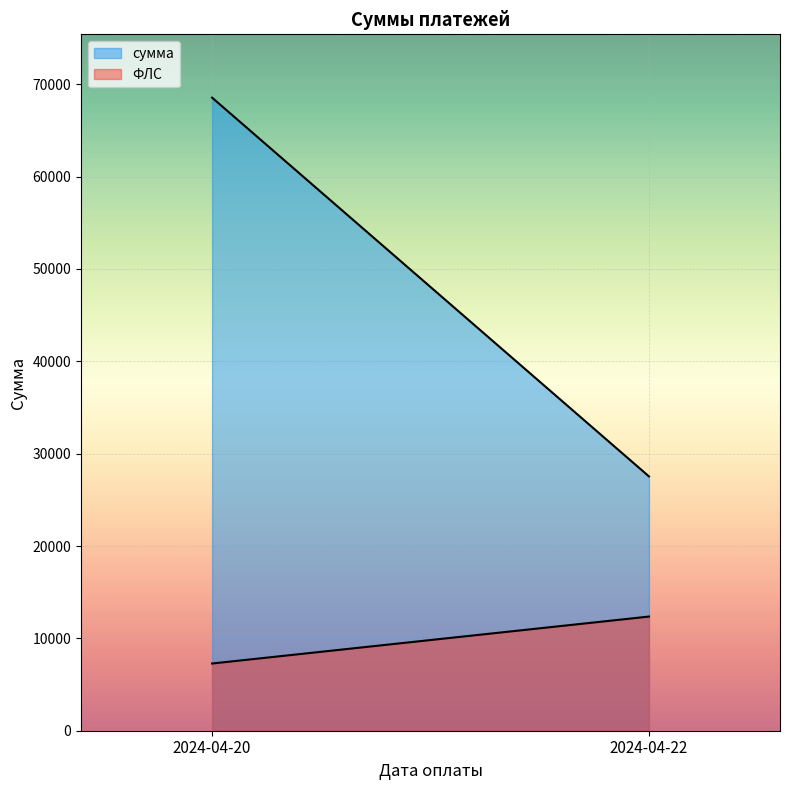

At which label is ФЛС closest to 9818?

2024-04-20